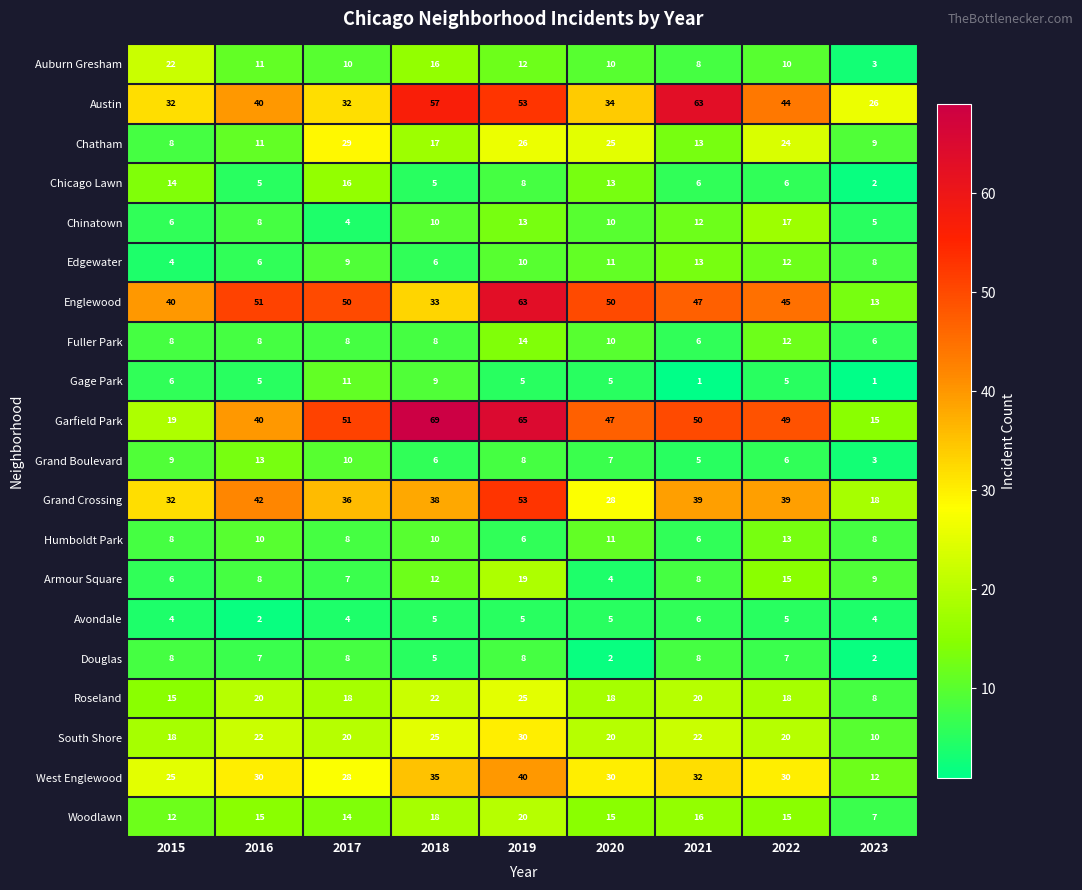

Where does the Chatham series first go above 17?

2017